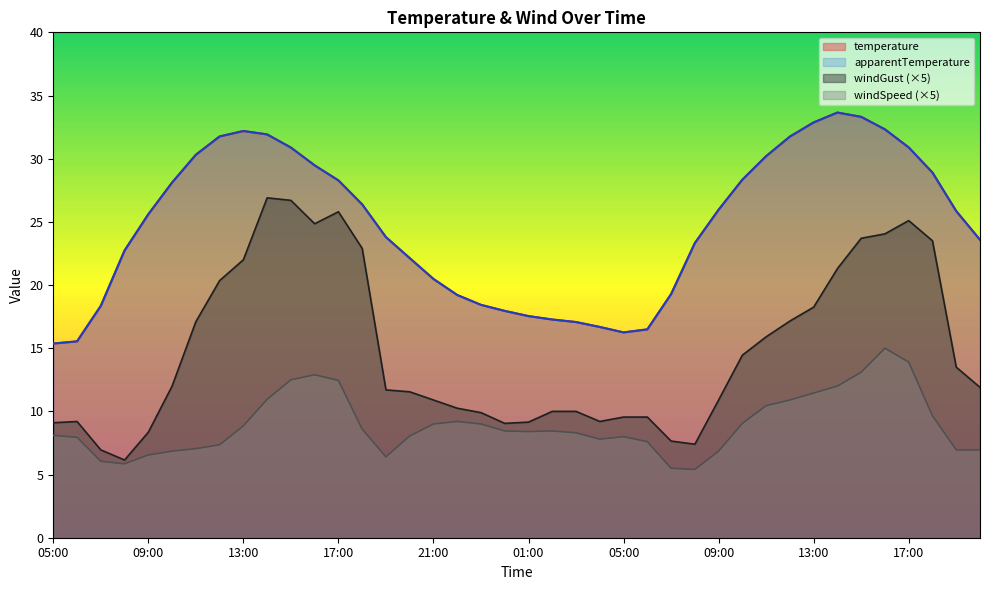

At which category is the sum across all series the highest?

16:00